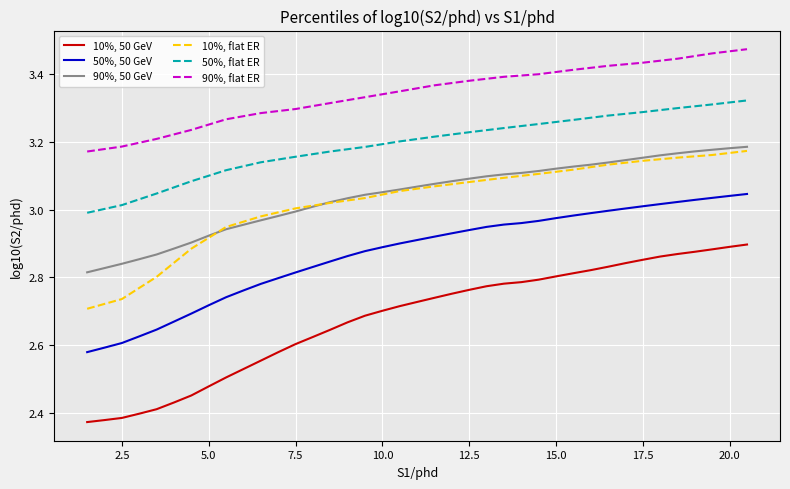

What is the difference between the second highest and second lowest values in the 50%, 50 GeV series?

0.4